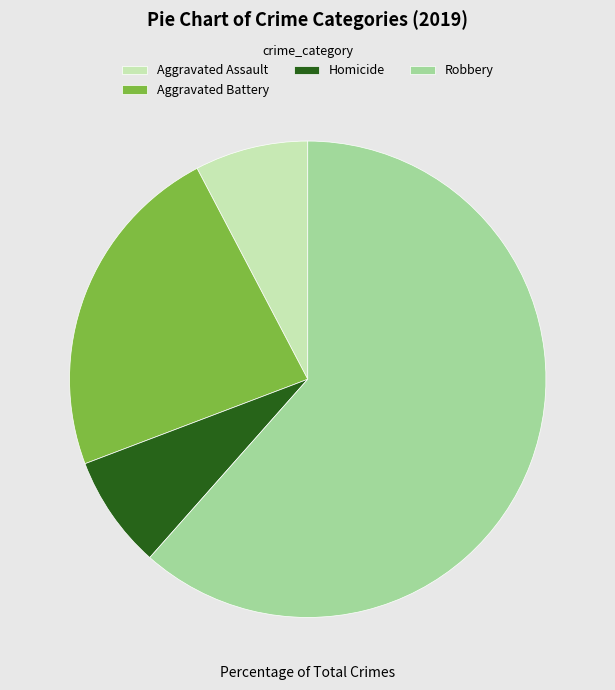

What is the ratio of the value at Homicide to the value at Aggravated Battery?

0.3